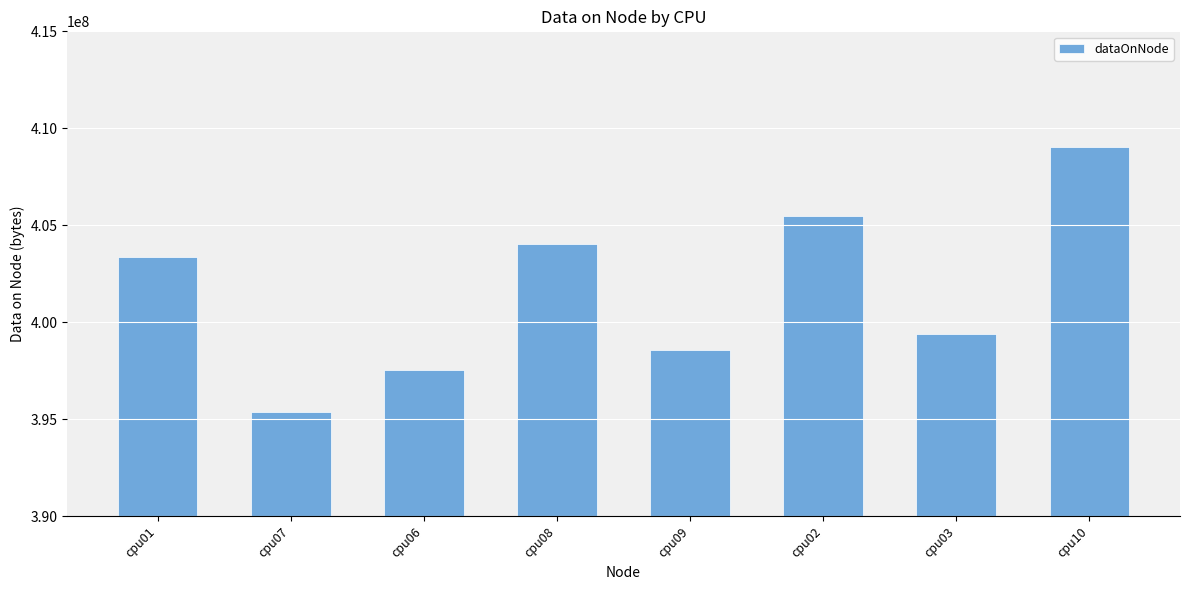

What is the maximum value shown in the chart?

409032604